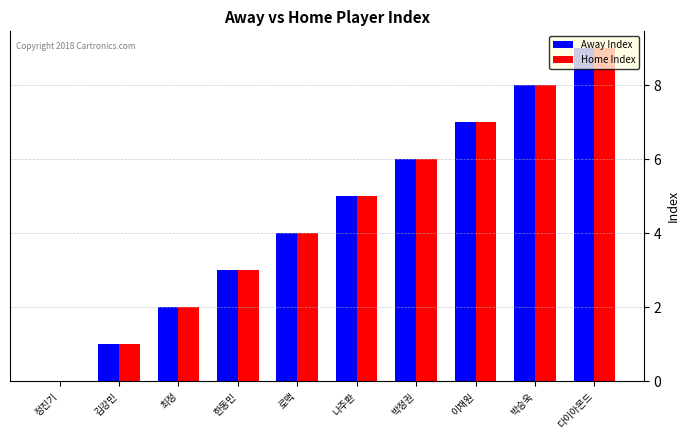

At which label is Away Index closest to 4?

로맥